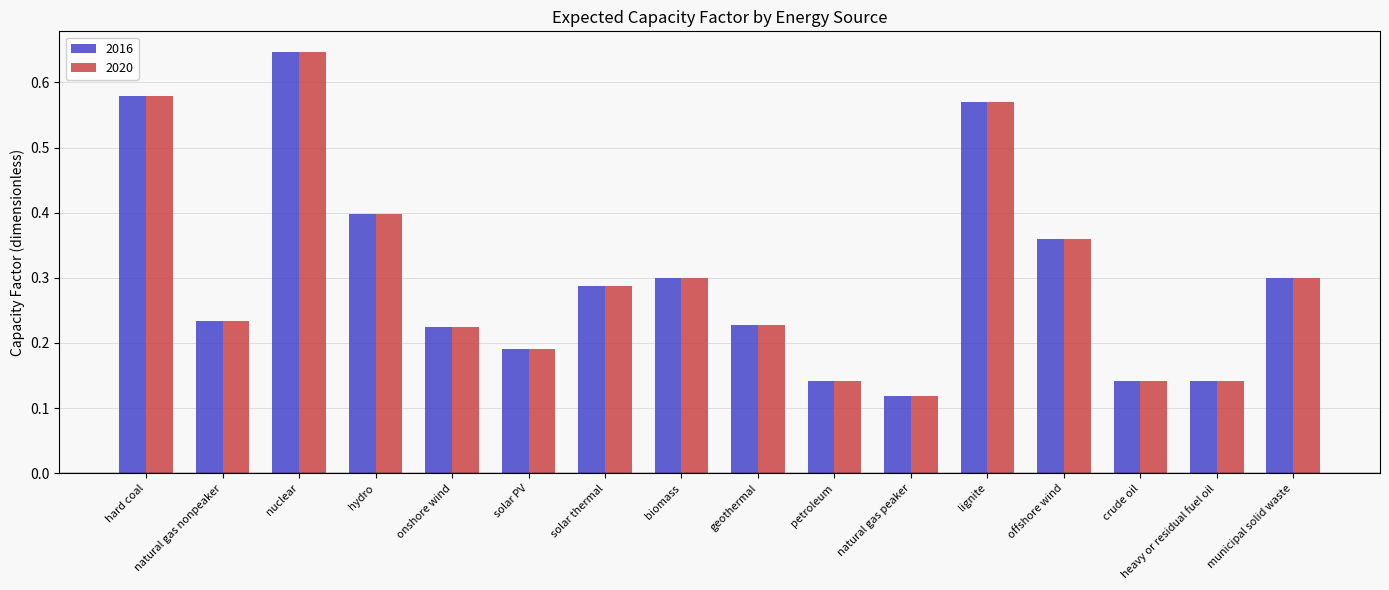

At which label does 2020 reach its peak?

nuclear